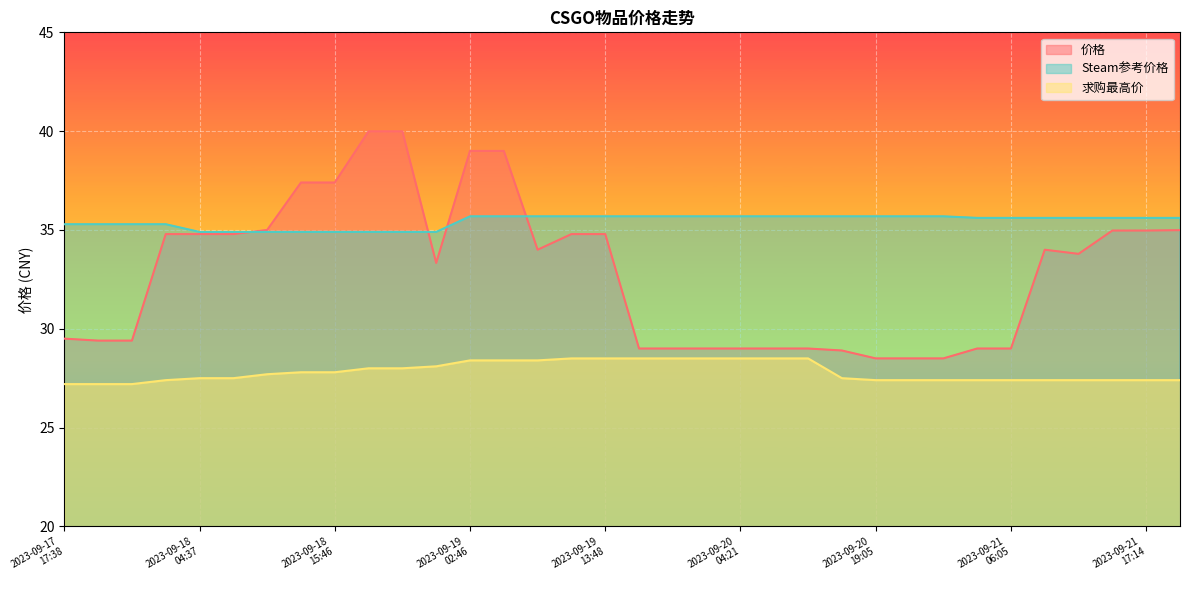

How many Steam参考价格 values are between 35 and 36?

26